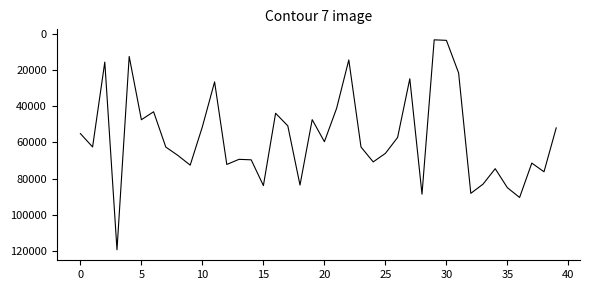

What is the smallest value displayed?

3425.6